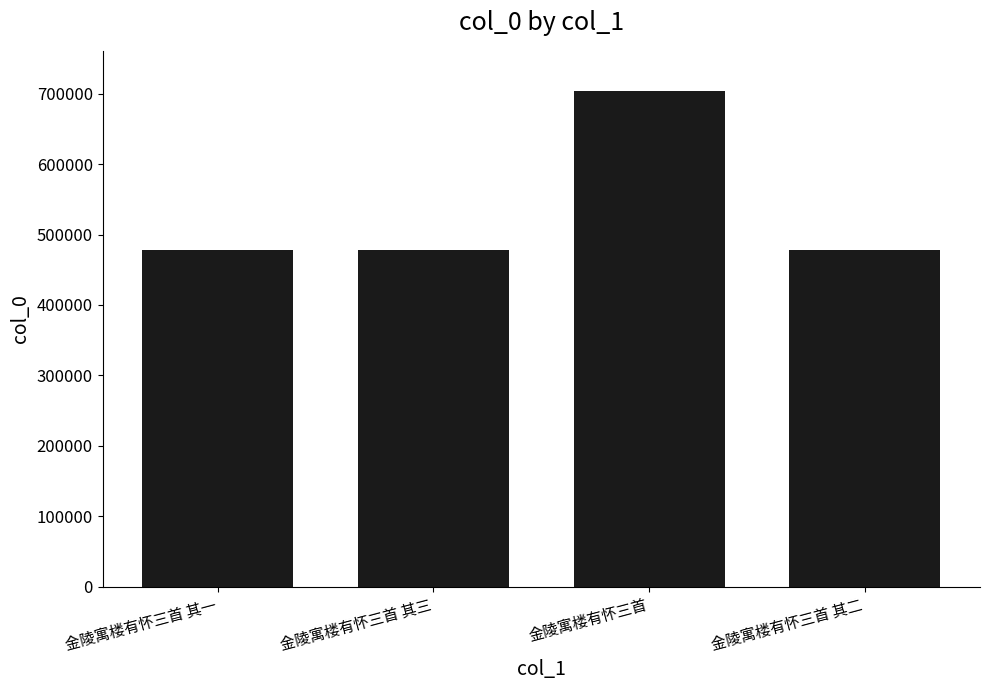

What is the difference between the maximum and minimum values?

226243